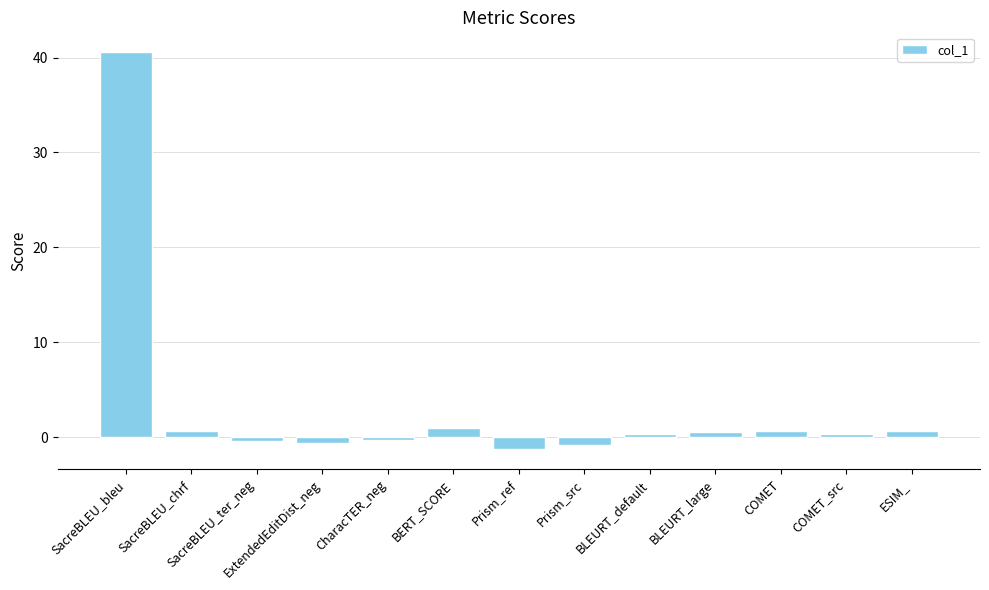

Is it true that the value at Prism_ref is -1.3?

True